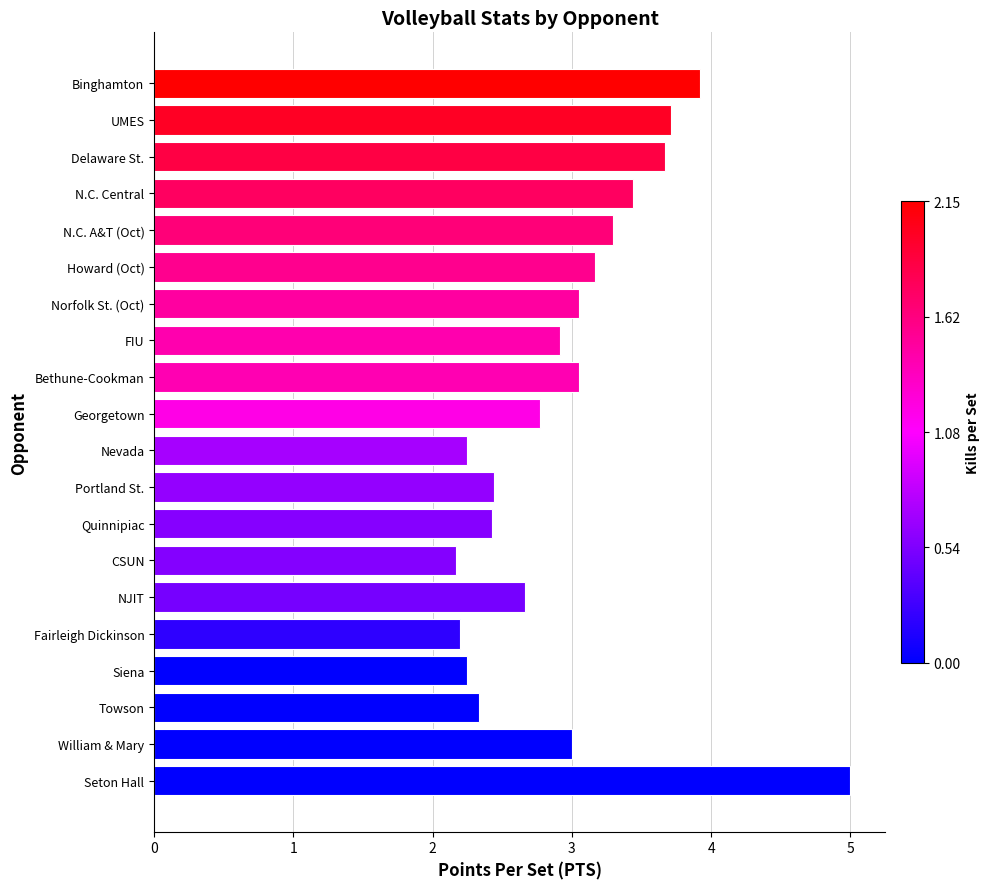

What is the maximum value shown in the chart?

5.0